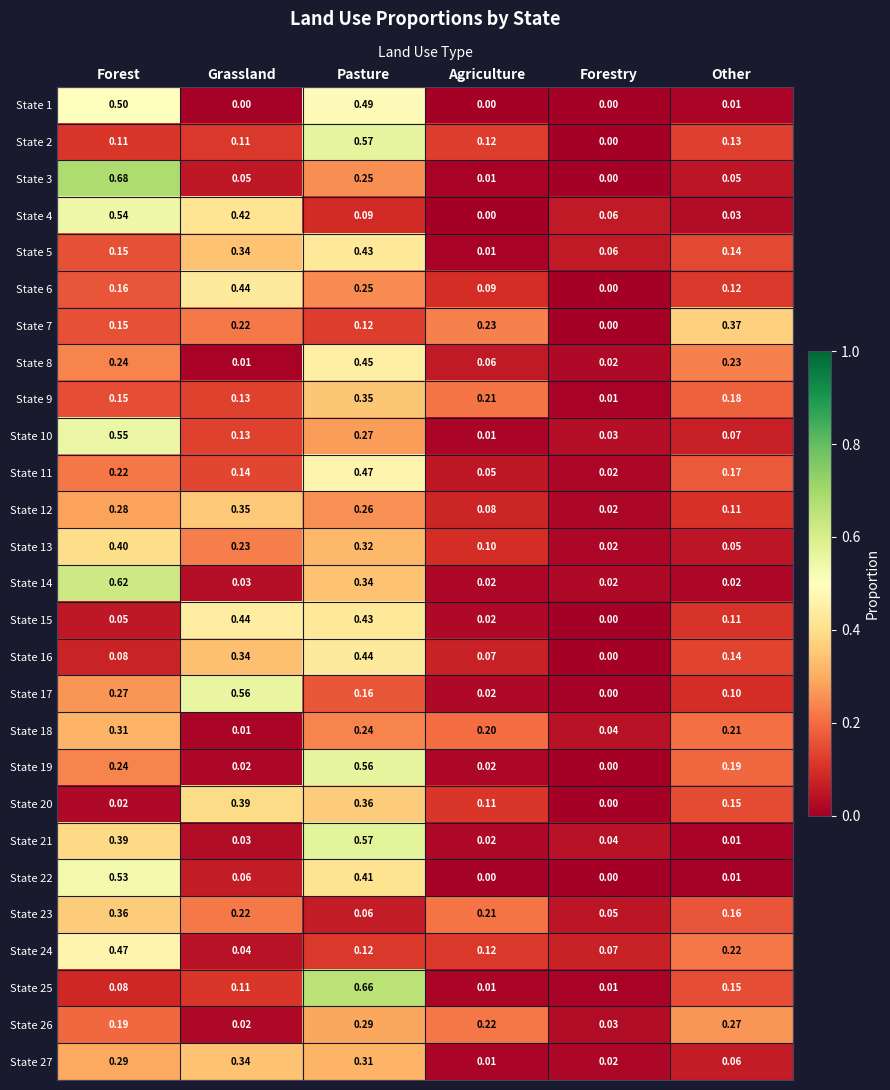

Which series has the largest total across all categories?

State 4